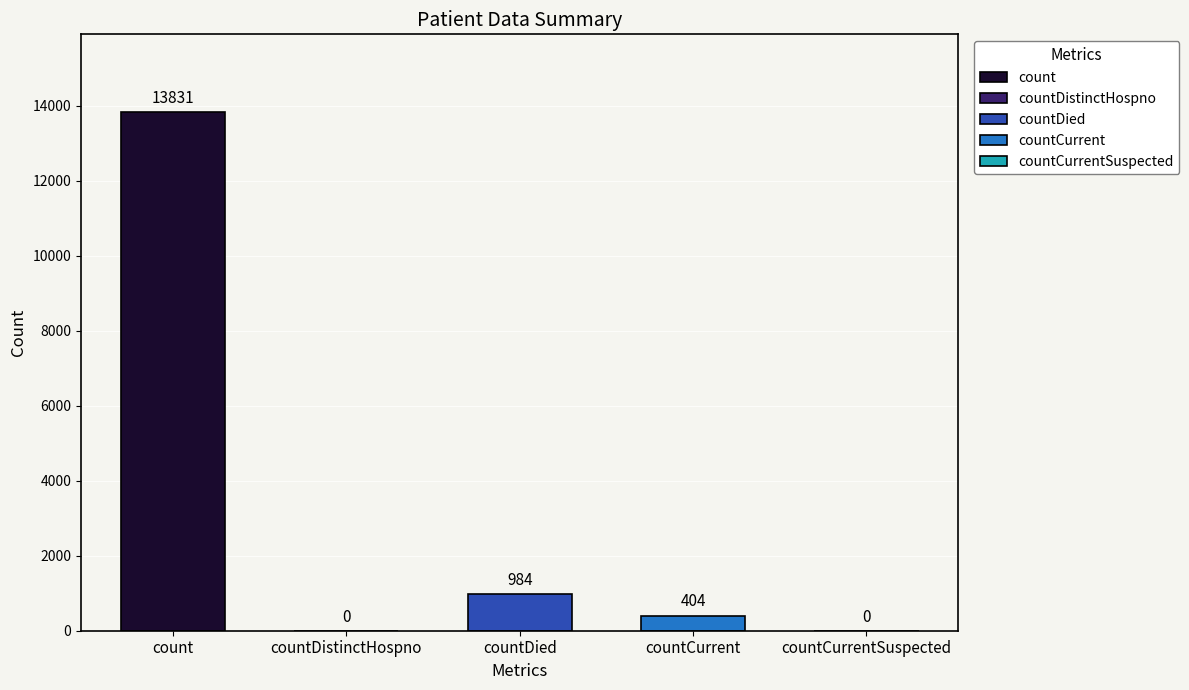

What is the maximum value shown in the chart?

13831